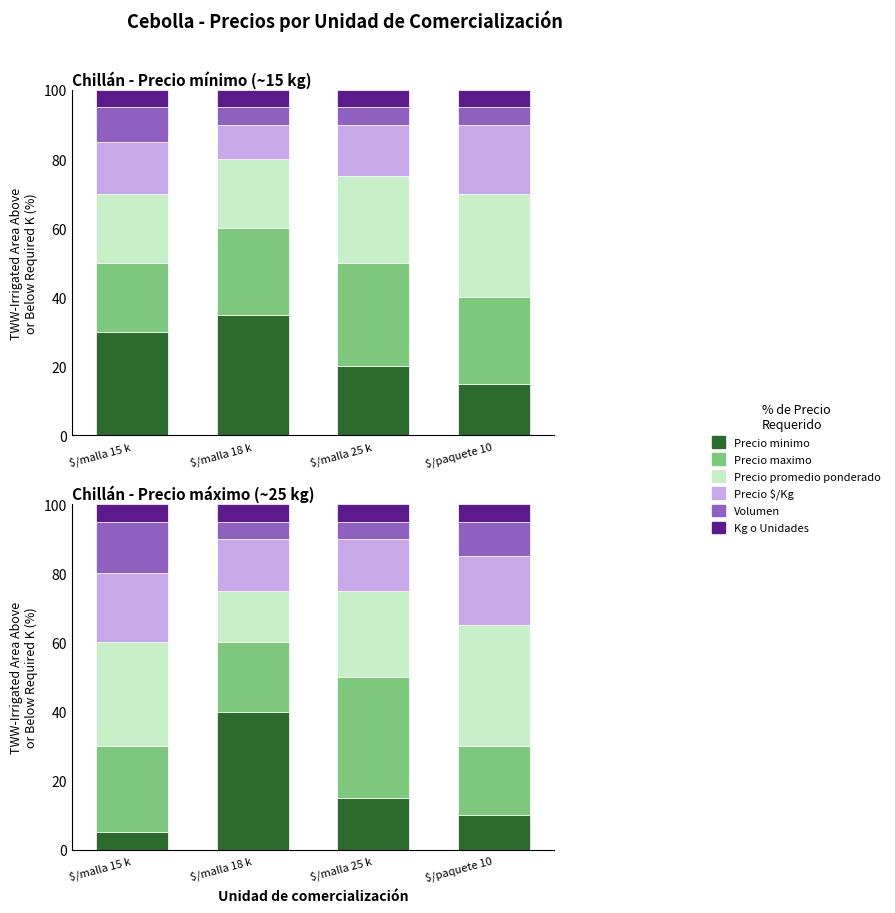

What is the maximum value for Precio $/Kg?

20